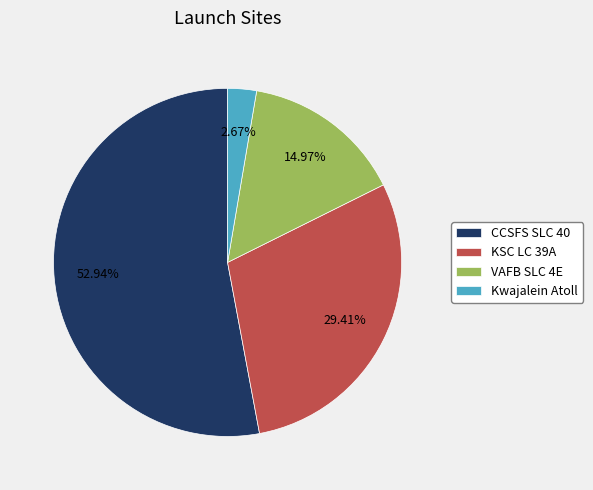

Is it true that Kwajalein Atoll is 10% of the pie?

False